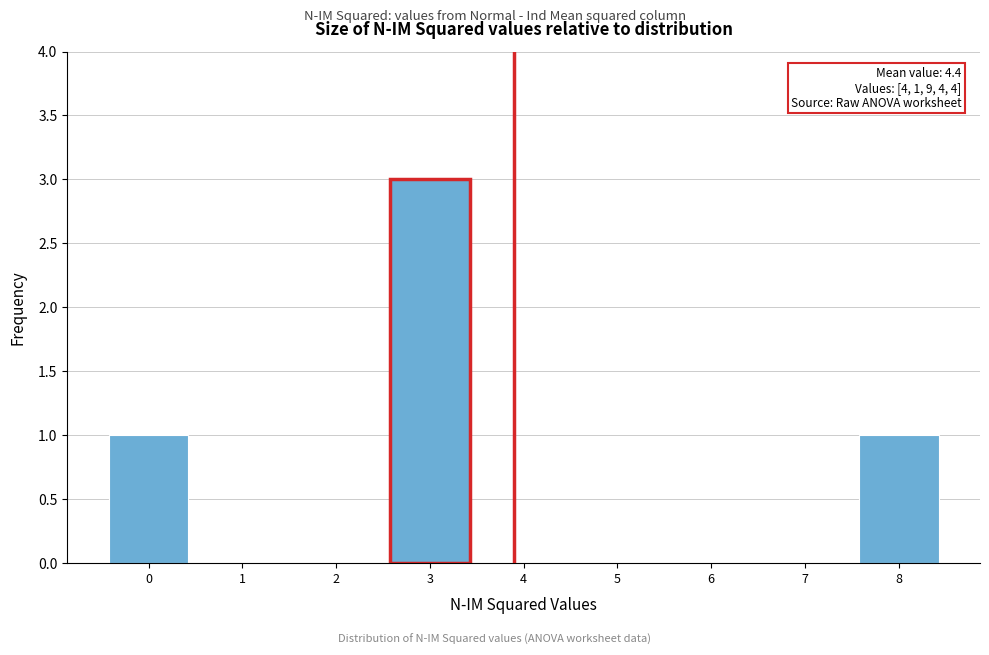

Reading right to left, list all the values displayed in this chart.

8=1	7=0	6=0	5=0	4=0	3=3	2=0	1=0	0=1